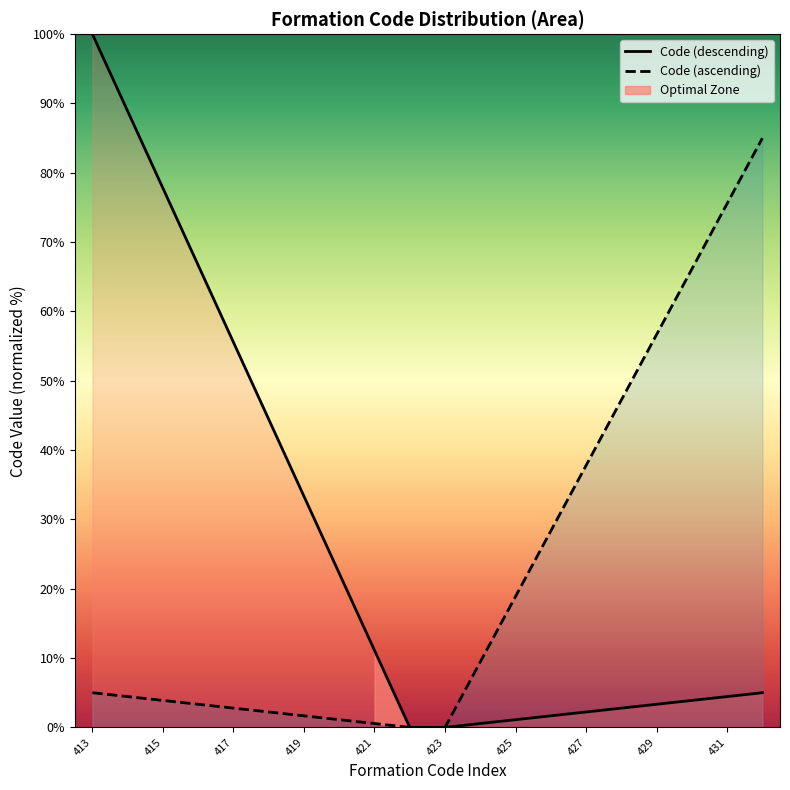

What is the difference between the second highest and minimum values in the Code (ascending) series?

75.6